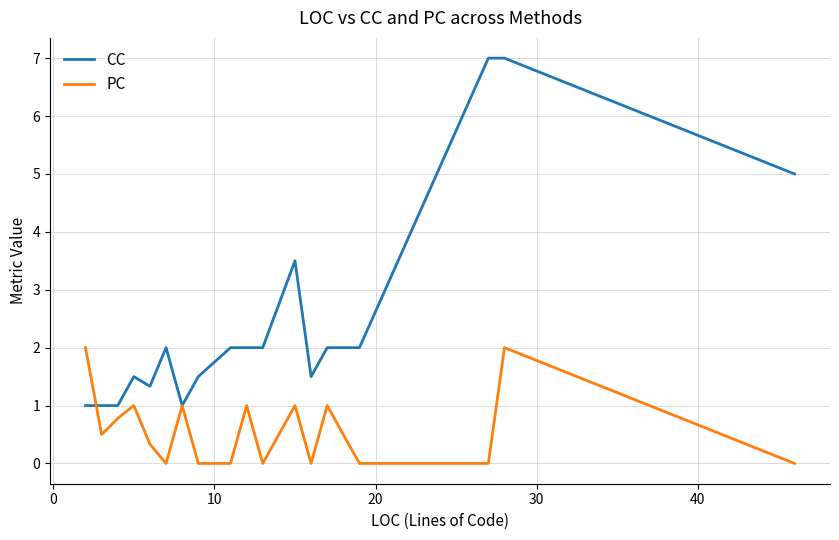

After their last crossing, which series has the higher values: PC or CC?

CC